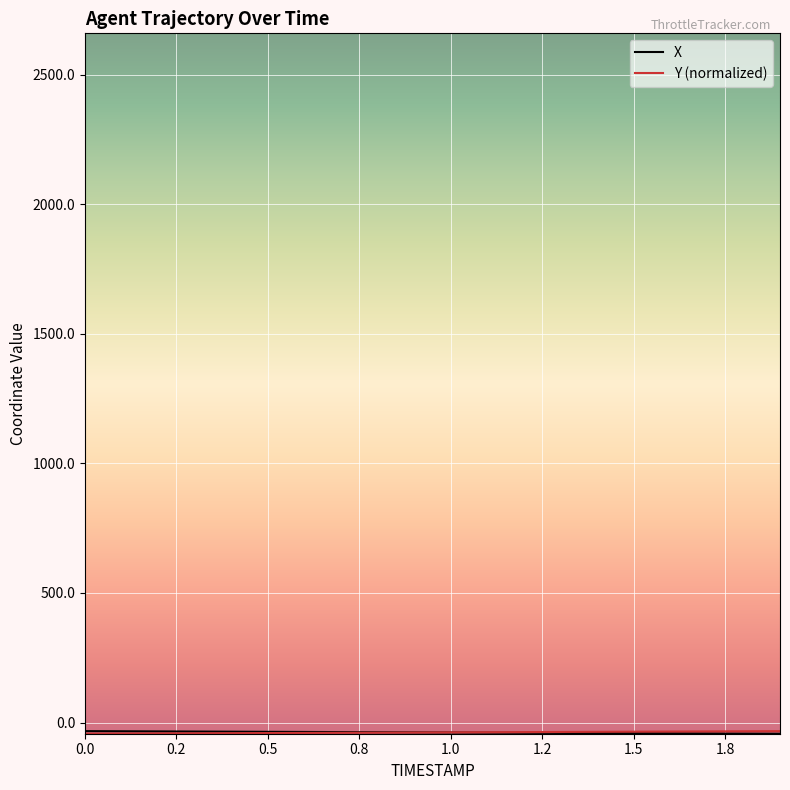

Is this an area chart (filled region under the line)?

No